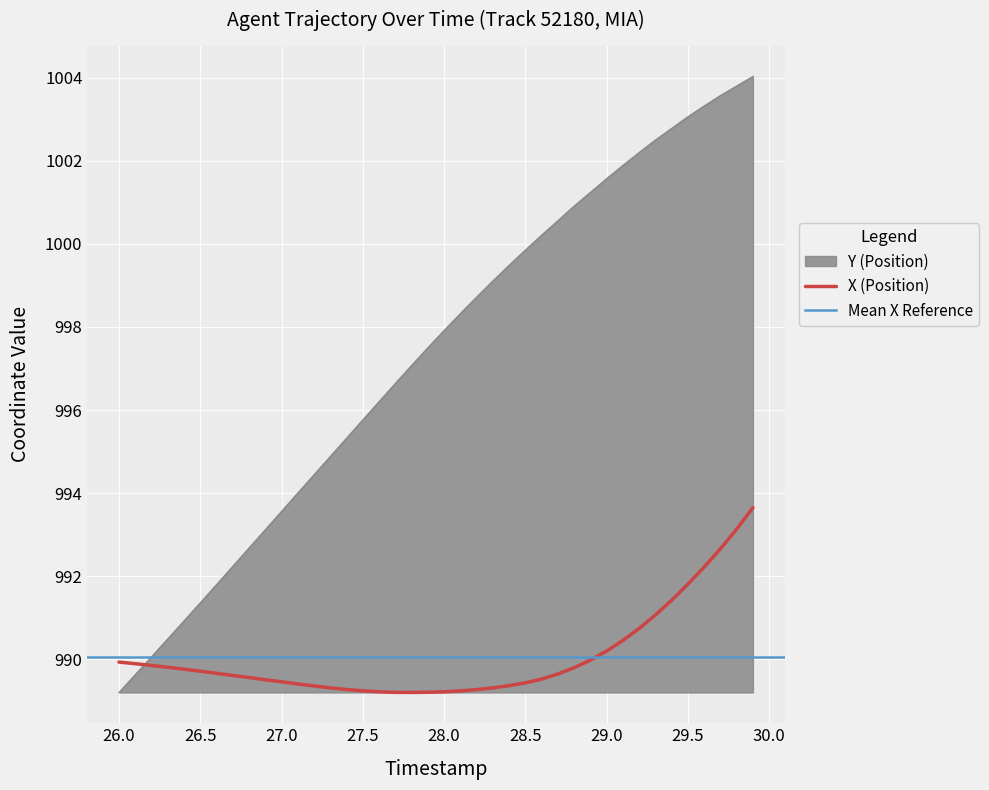

List the series in order of their peak value, highest first.

Y, X